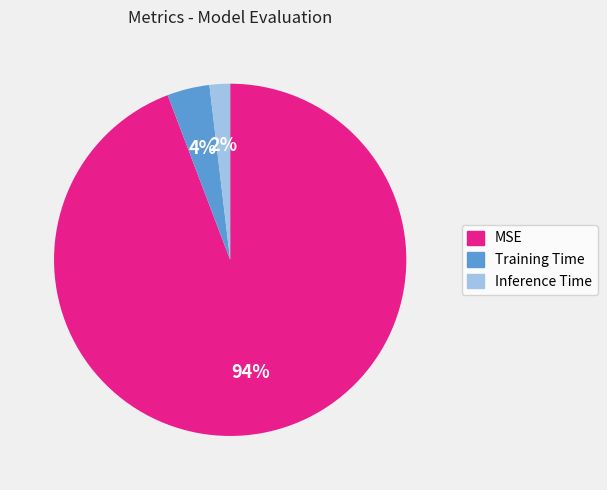

To the nearest percent, what is the combined percentage of MSE and Inference Time?

96%